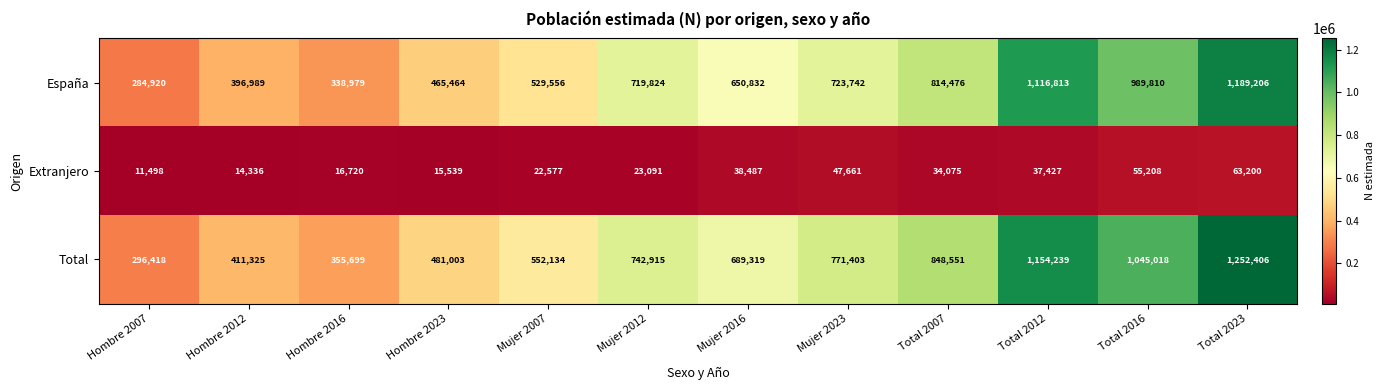

The Extranjero series shows 38487 at Mujer 2016. True or false?

True